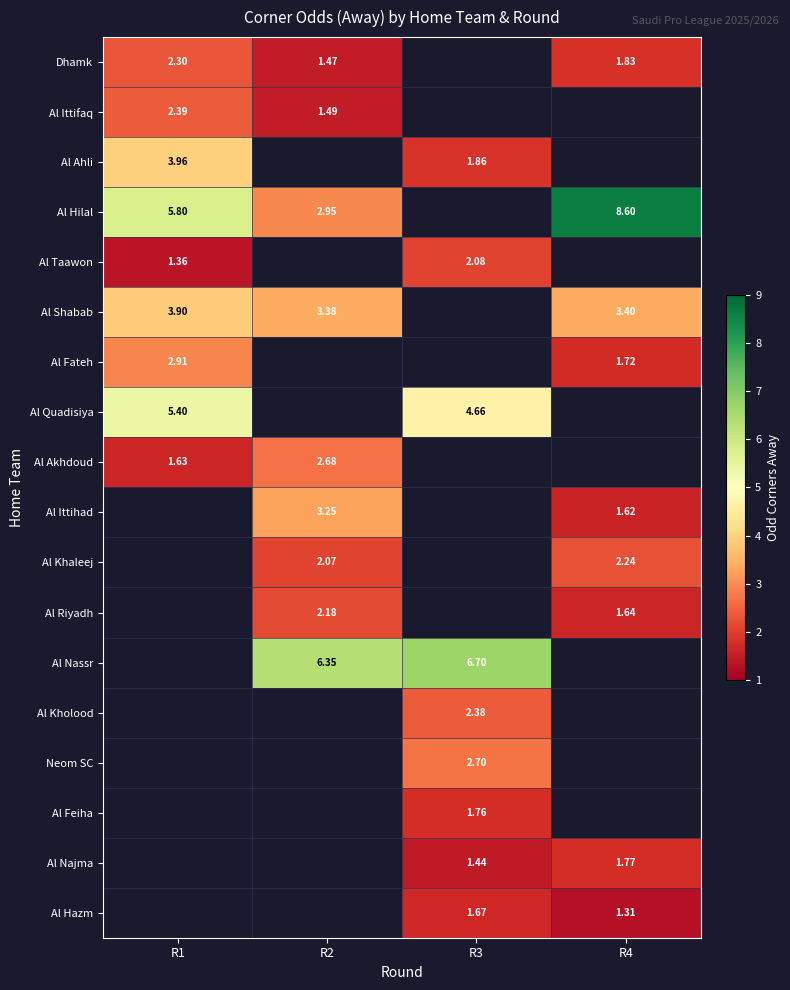

Which category has the lowest value in the row_4 series?

R1